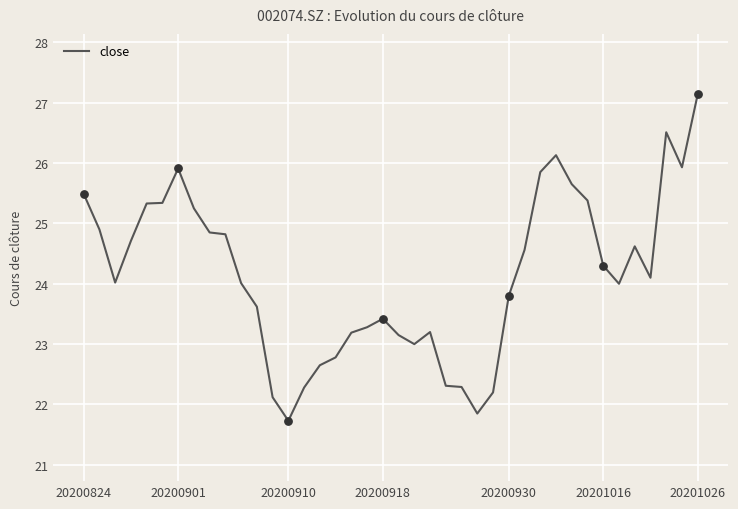

What is the greatest value displayed?

27.1